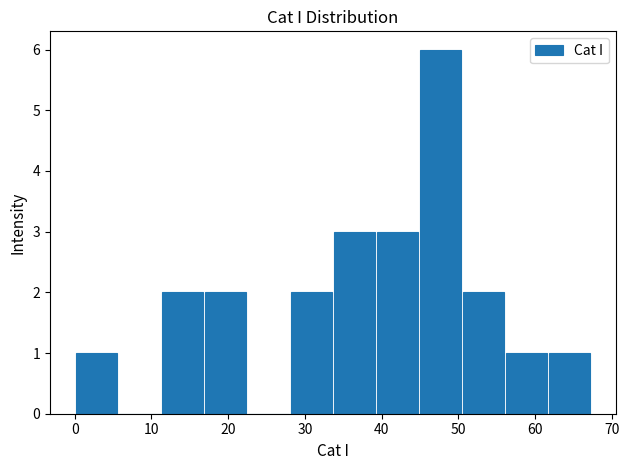

Reading left to right, list every bar in this chart as the range it spans on the x-axis followed by its height. Neither the bar edges nor the heights are printed on the chart, so give them approximately, as read against the axes.

0 to 6: 1
6 to 11: 0
11 to 17: 2
17 to 22: 2
22 to 28: 0
28 to 34: 2
34 to 39: 3
39 to 45: 3
45 to 50: 6
50 to 56: 2
56 to 62: 1
62 to 67: 1